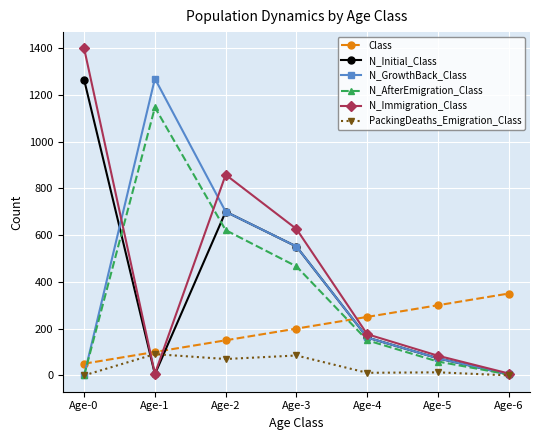

Is the value of PackingDeaths_Emigration_Class at Age-1 greater than the value of N_AfterEmigration_Class at Age-2?

No